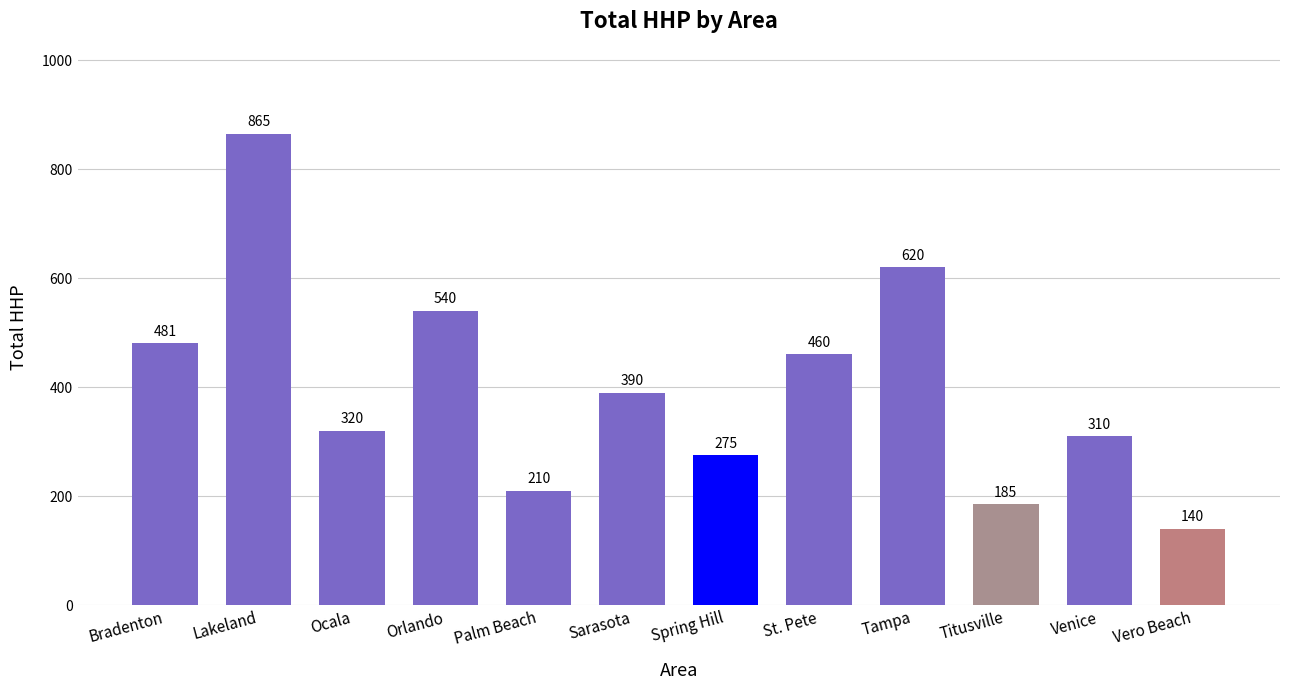

Between Tampa and Palm Beach, which is larger?

Tampa